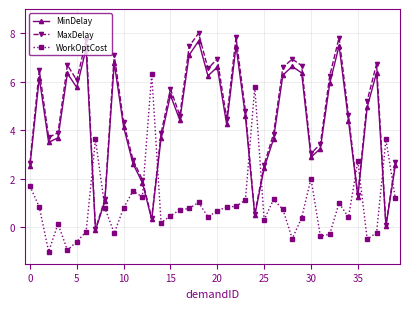

Is this an area chart (filled region under the line)?

No